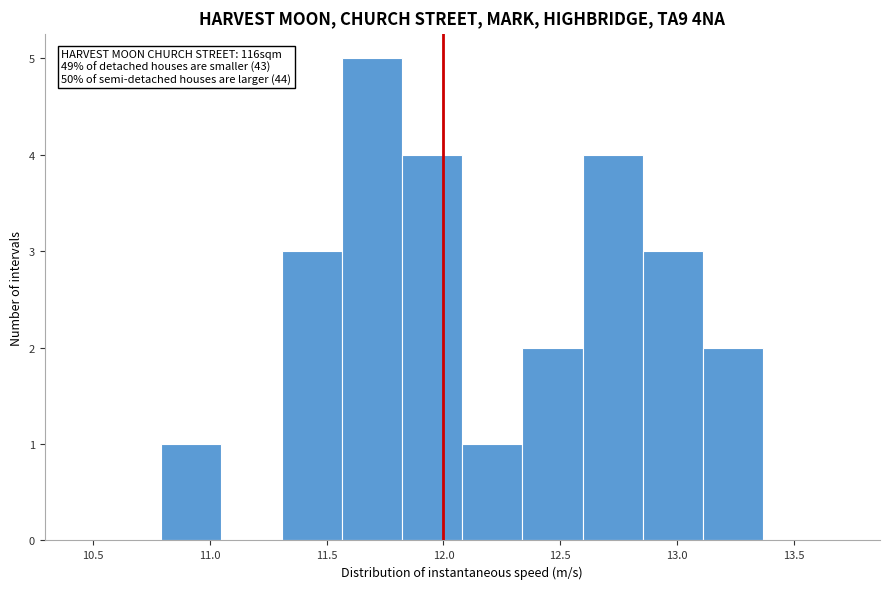

Which range on the x-axis has the tallest bar?

11.55 to 11.80